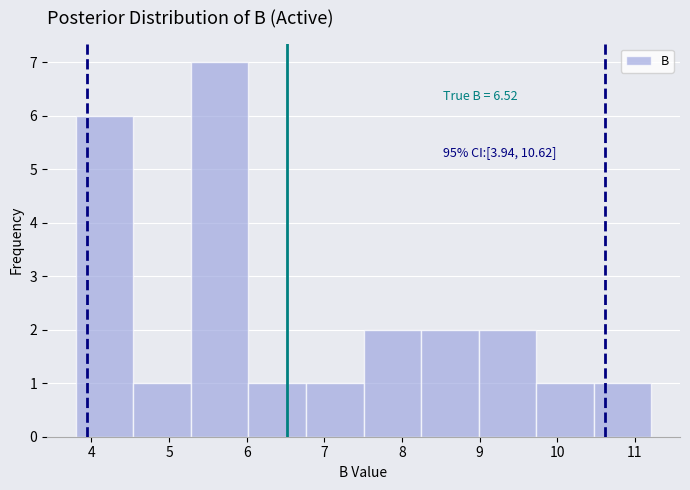

Over which range of the x-axis is the bar tallest?

5.3 to 6.0